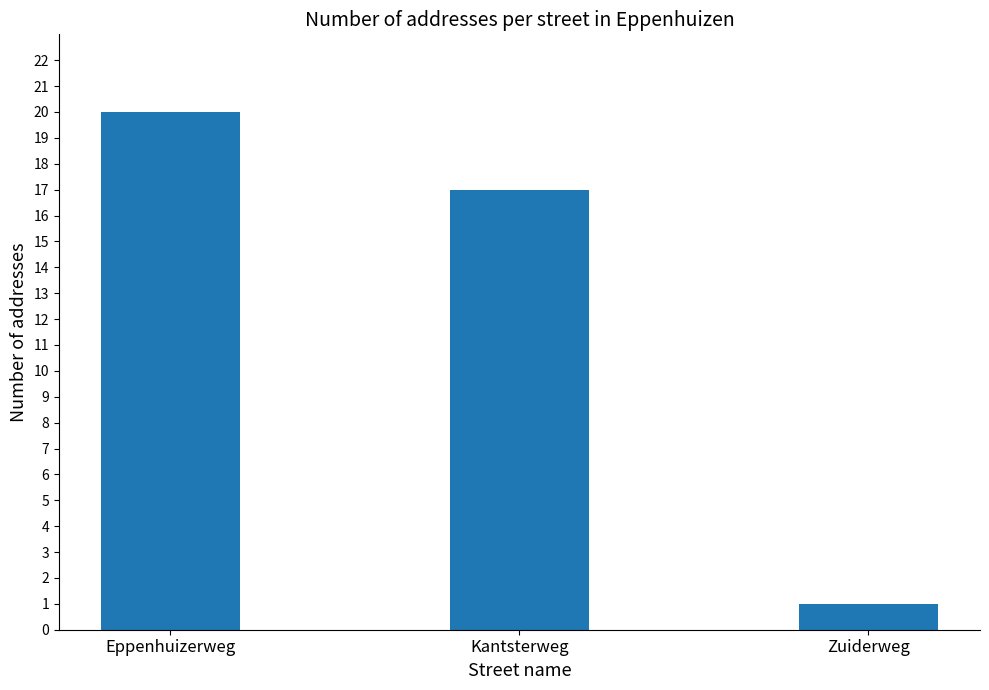

List the labels in order of value, smallest first.

Zuiderweg, Kantsterweg, Eppenhuizerweg